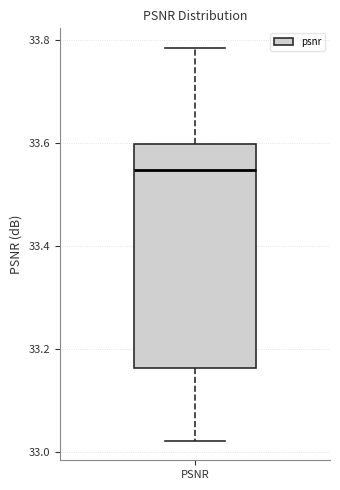

Read this box plot against the y-axis: the position of the median line, the range covered by the box, and the ends of both whiskers. The values are not printed on the chart, so give them approximately, as read against the axis.

median 33.54, box 33.16 to 33.60, whiskers 33.02 to 33.78